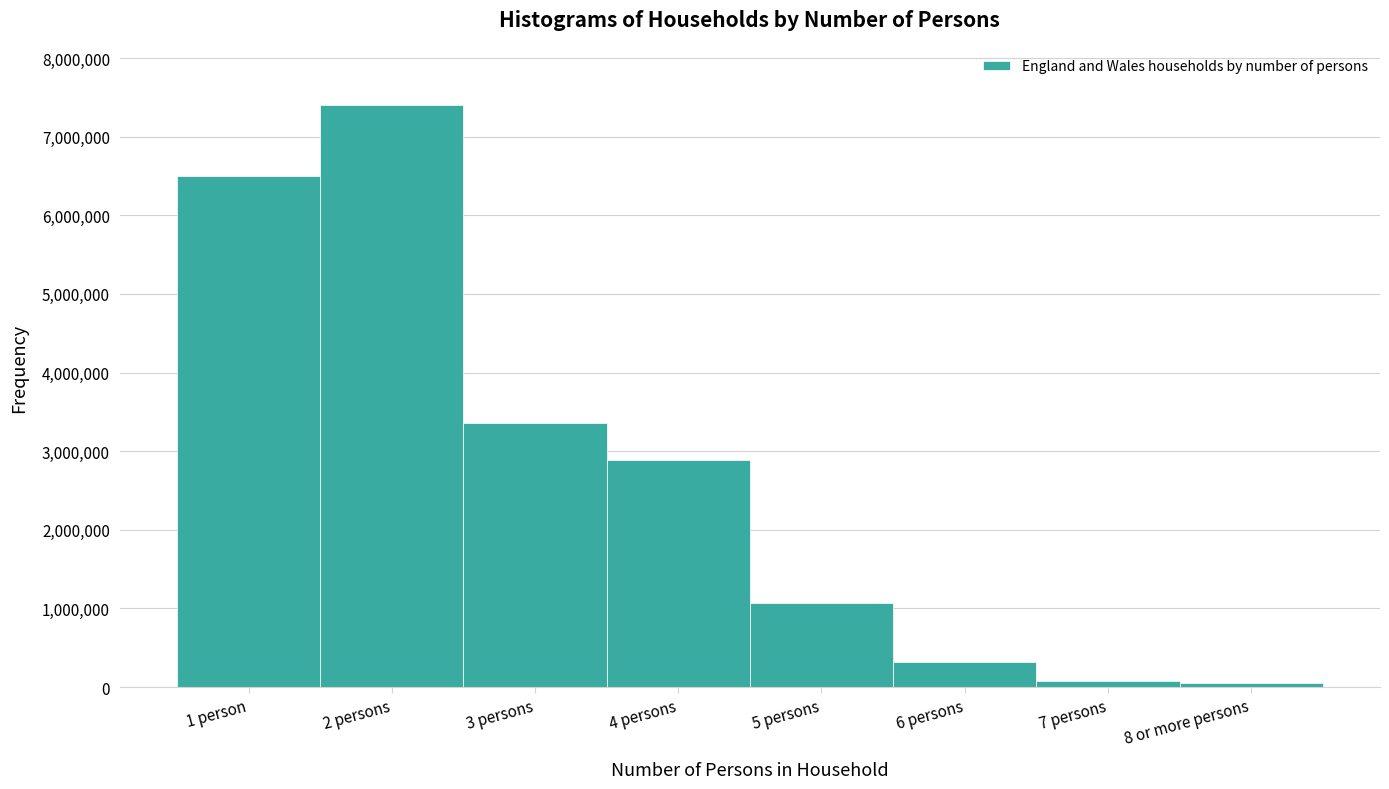

Which category has the highest value across all series?

2 persons